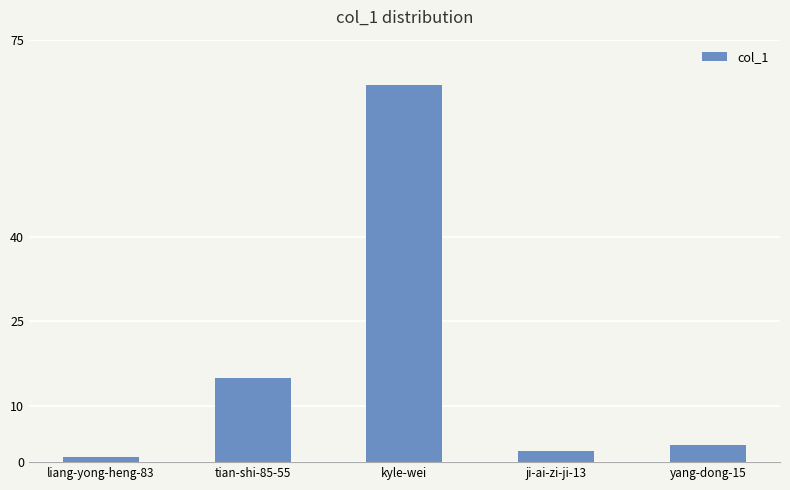

Are the bars horizontal?

No